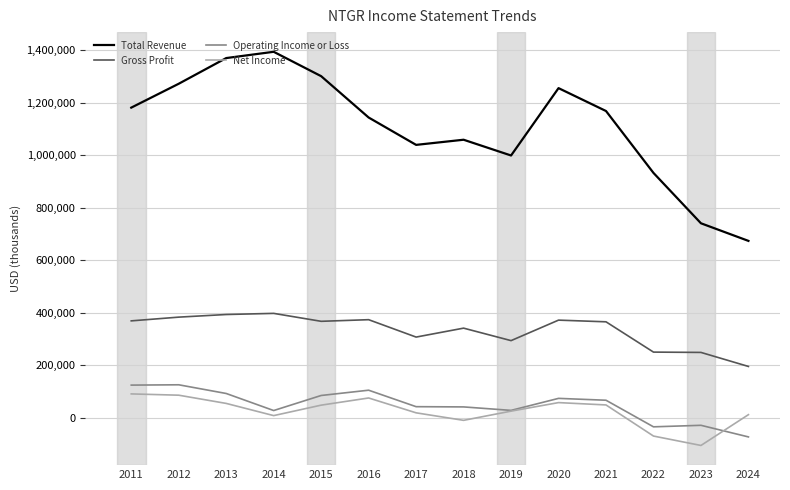

Is the value of Gross Profit at 2019 greater than the value of Net Income at 2015?

Yes